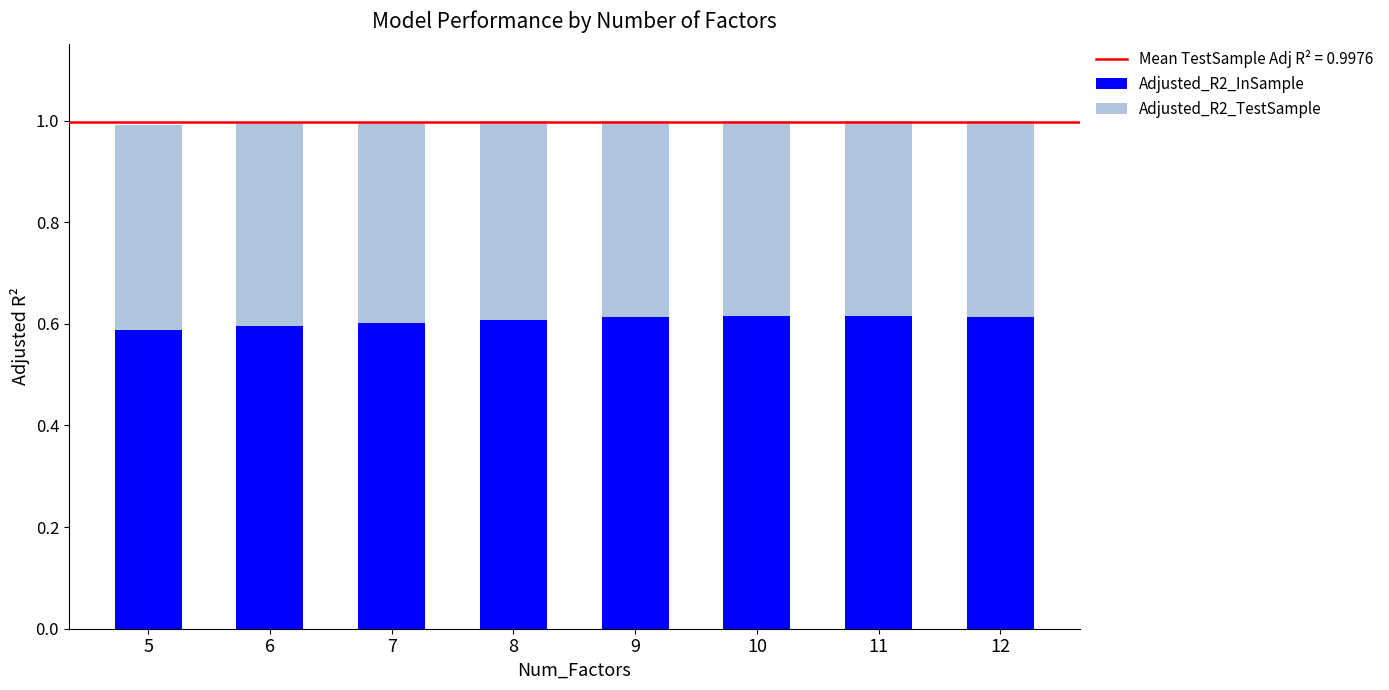

Is it true that Adjusted_R2_InSample equals 0.6 at 7?

True